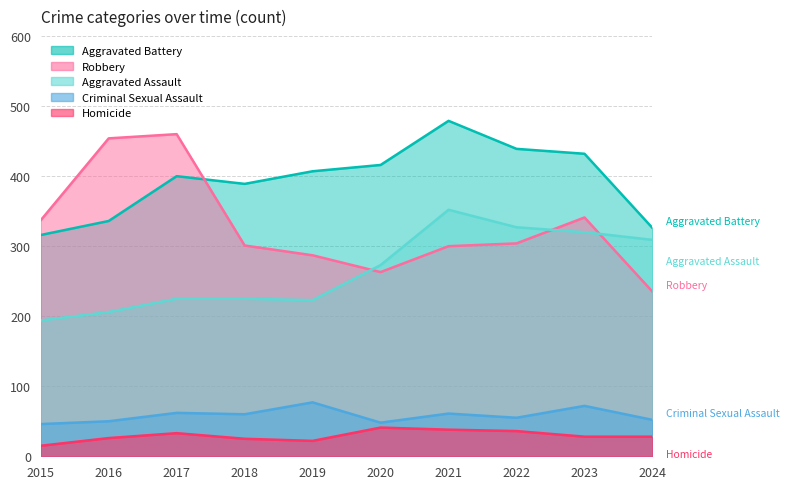

What is the maximum value shown in the chart?

479